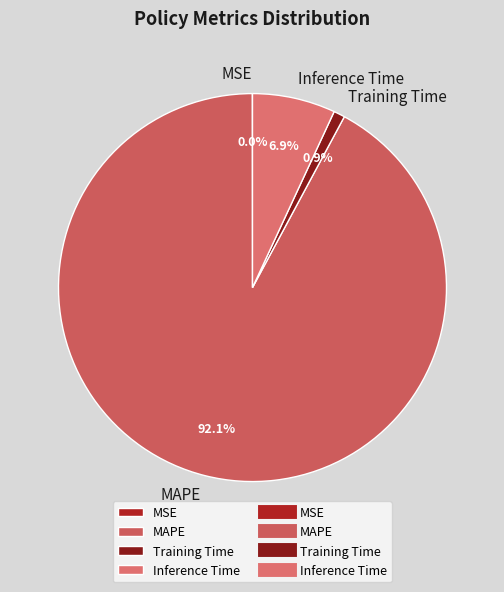

Which has a higher value, Training Time or MAPE?

MAPE